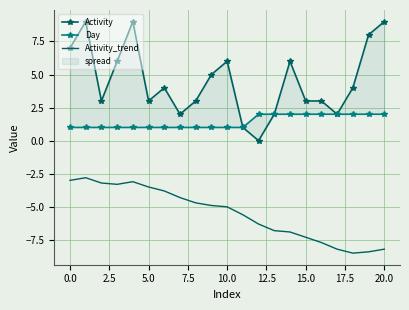

What is the maximum value for Activity_trend?

-2.8